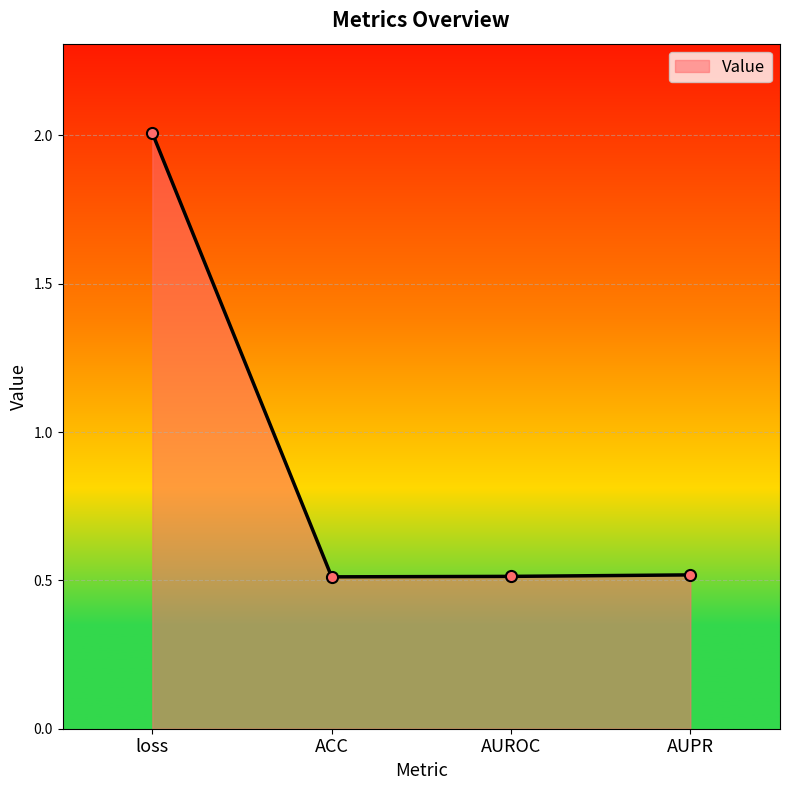

Does the chart display data point markers on the line(s)?

Yes